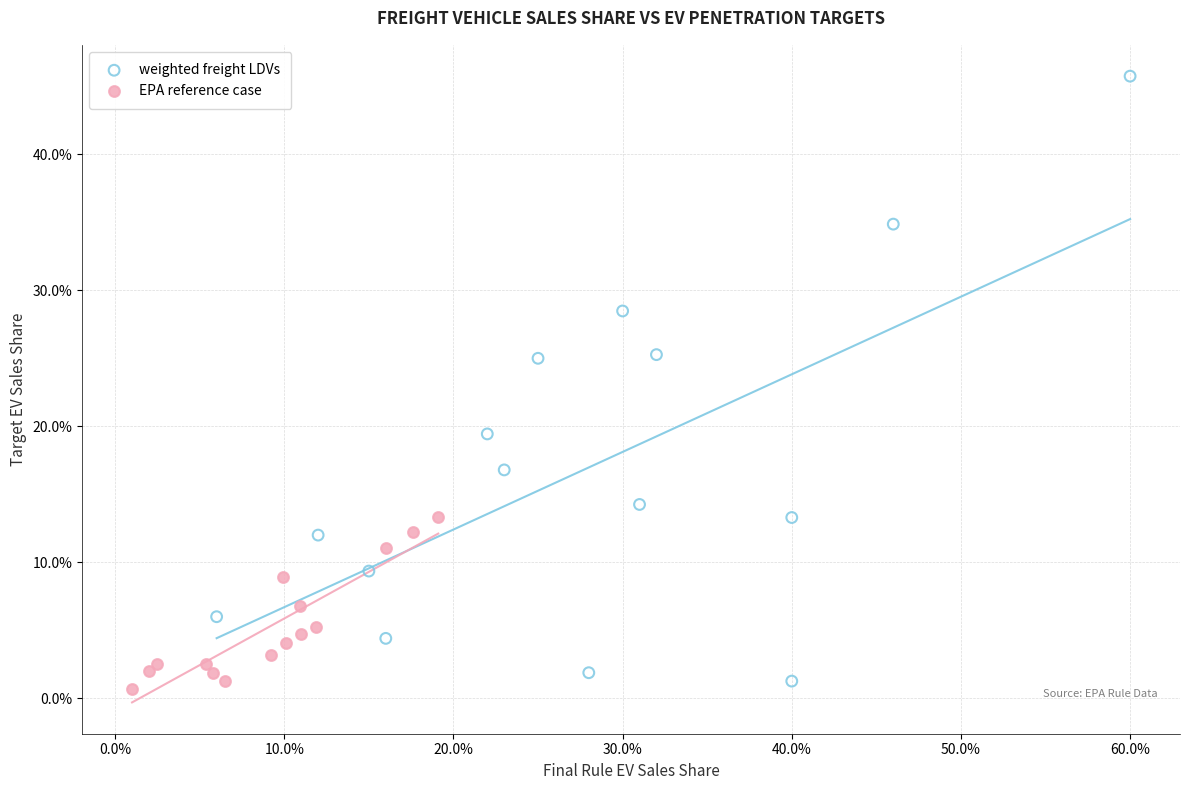

Which series contains the lowest Y value?

EPA reference case